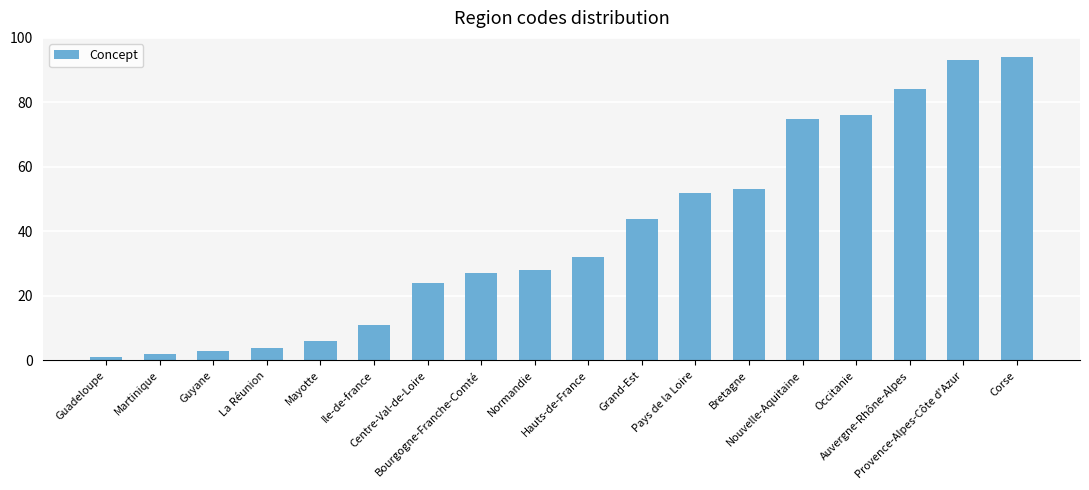

Rank the categories by value from lowest to highest.

Guadeloupe, Martinique, Guyane, La Réunion, Mayotte, Ile-de-france, Centre-Val-de-Loire, Bourgogne-Franche-Comté, Normandie, Hauts-de-France, Grand-Est, Pays de la Loire, Bretagne, Nouvelle-Aquitaine, Occitanie, Auvergne-Rhône-Alpes, Provence-Alpes-Côte d'Azur, Corse